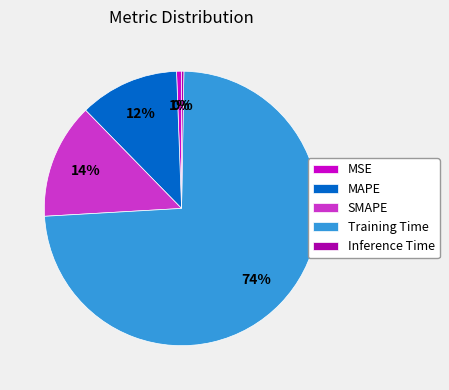

Do Training Time and MAPE together represent more than half of the pie?

Yes